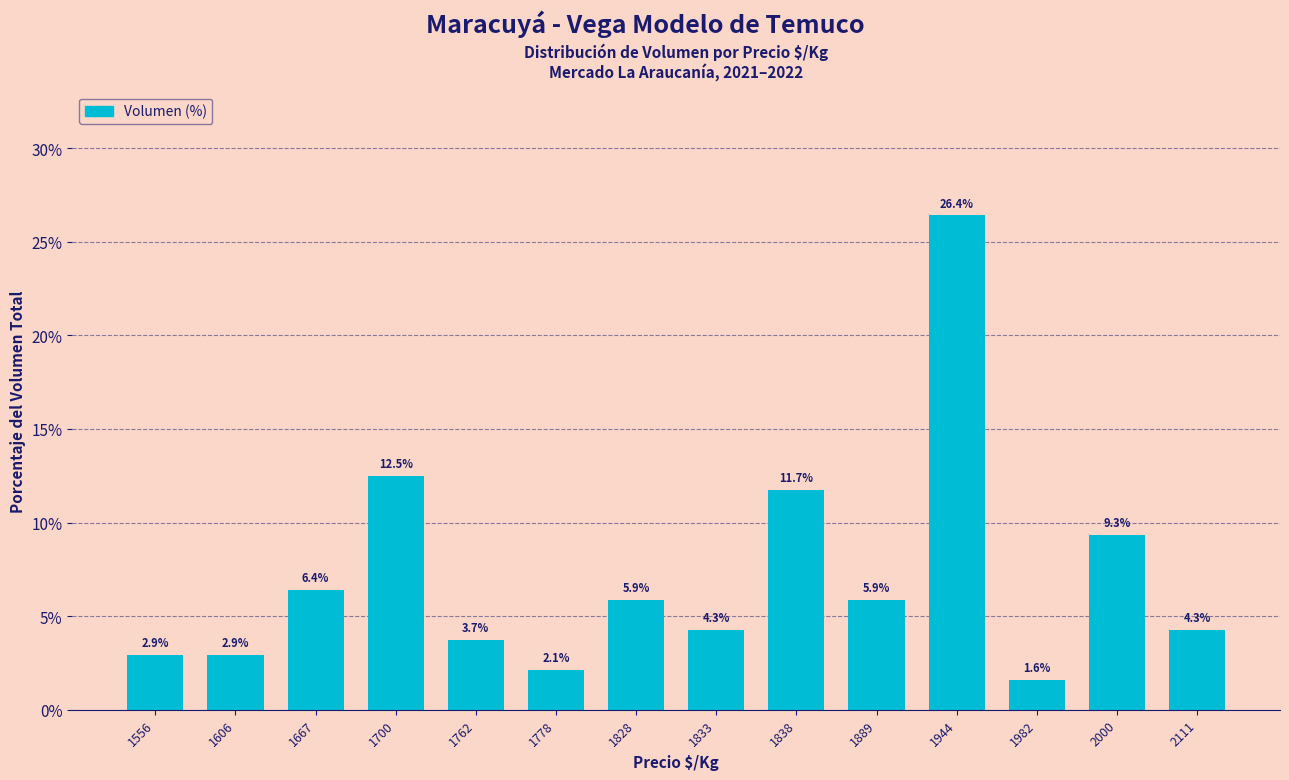

Reading left to right, list all the values displayed in this chart.

2.9	2.9	6.4	12.5	3.7	2.1	5.9	4.3	11.7	5.9	26.4	1.6	9.3	4.3